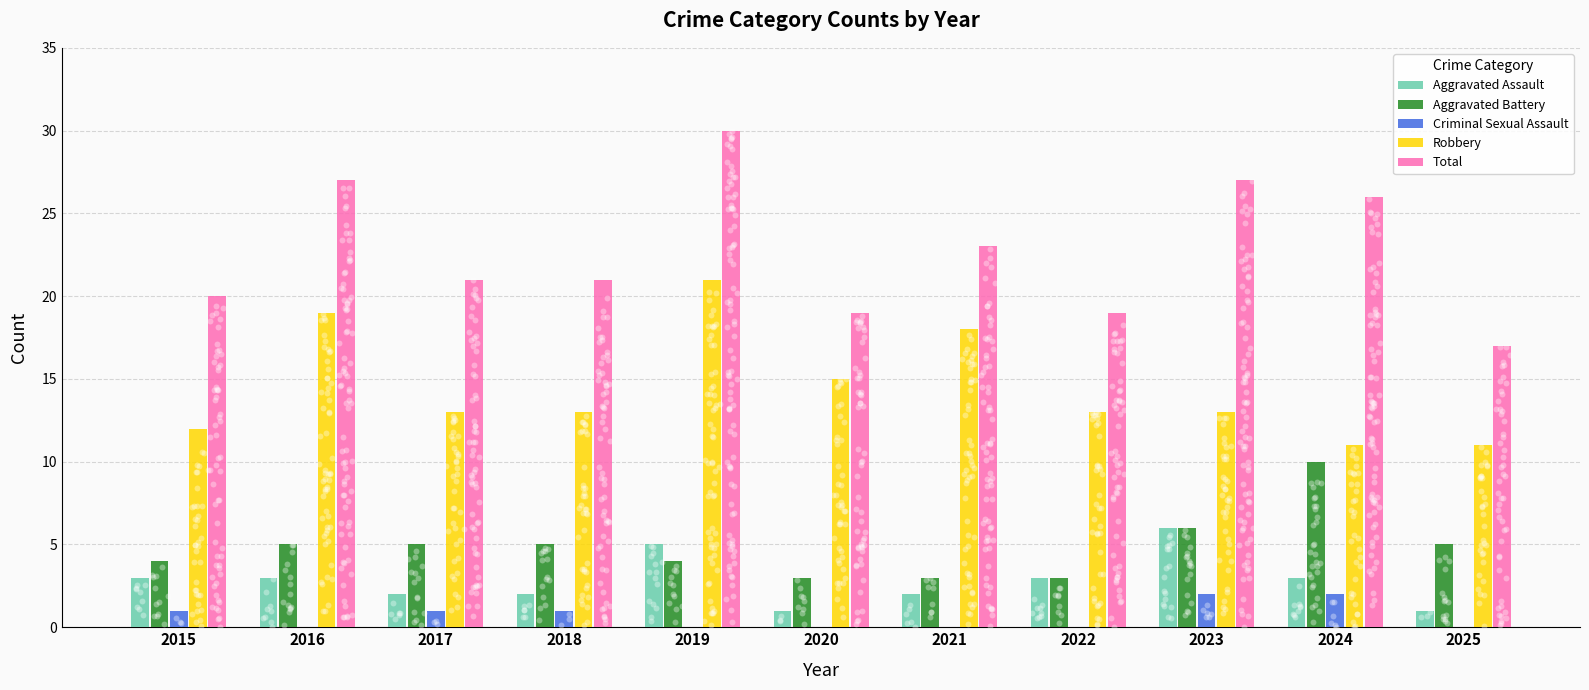

What are all the series names shown in the legend?

Aggravated Assault, Aggravated Battery, Criminal Sexual Assault, Robbery, Total